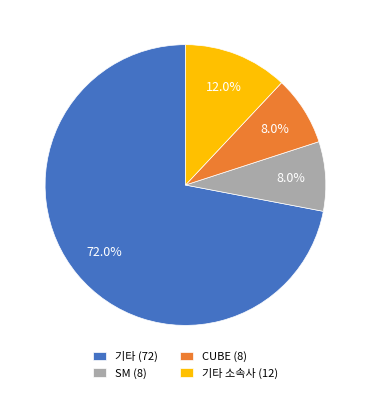

How many segments does this pie chart have?

4